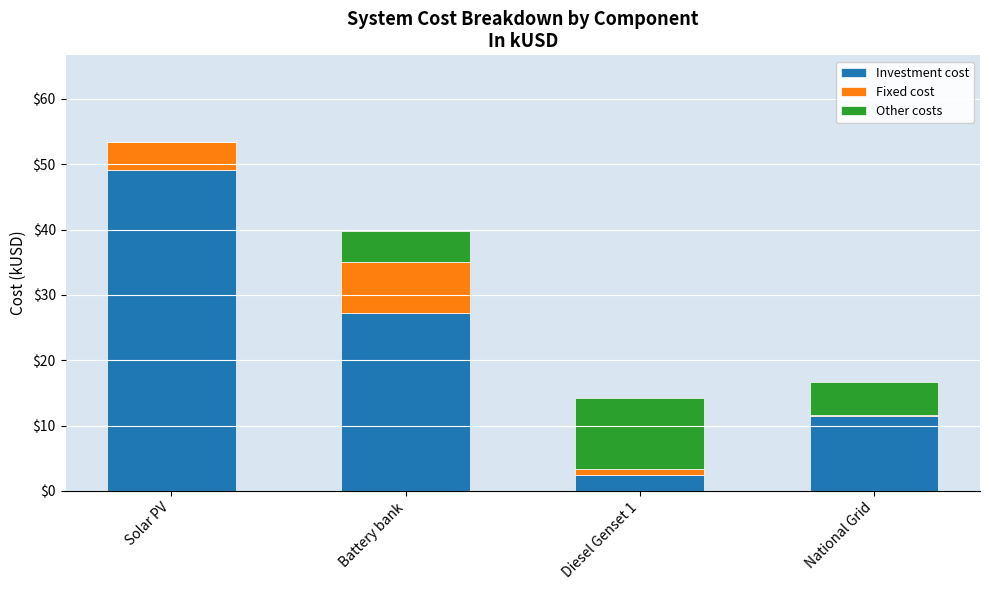

At which label is Investment cost closest to 25?

Battery bank